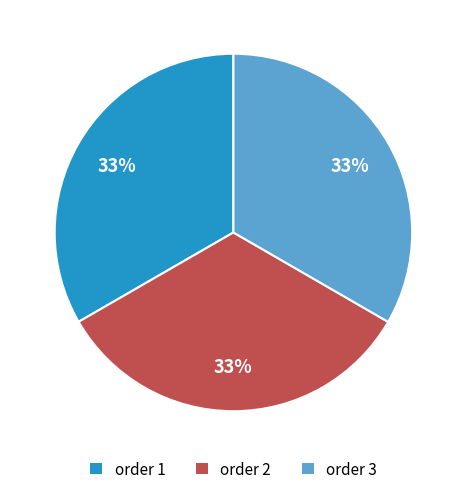

What is the ratio of the value at order 1 to the value at order 3?

1.0